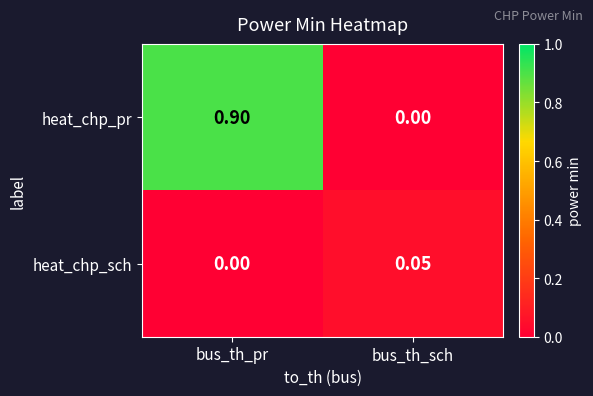

Where is heat_chp_pr nearest to the value 0?

bus_th_sch